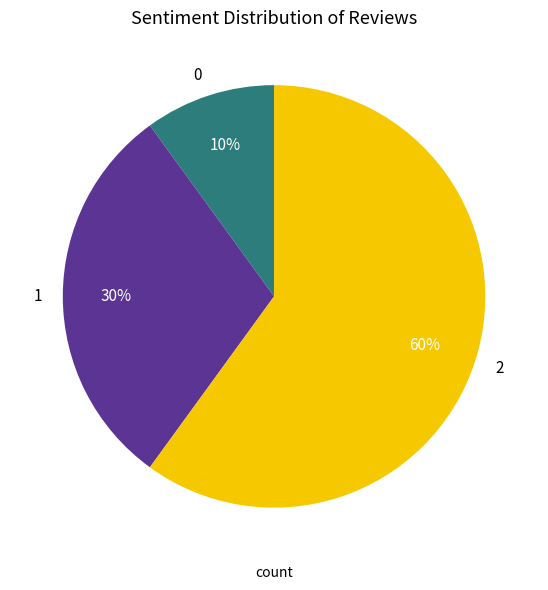

What percentage is the 0 slice, to the nearest percent?

10%